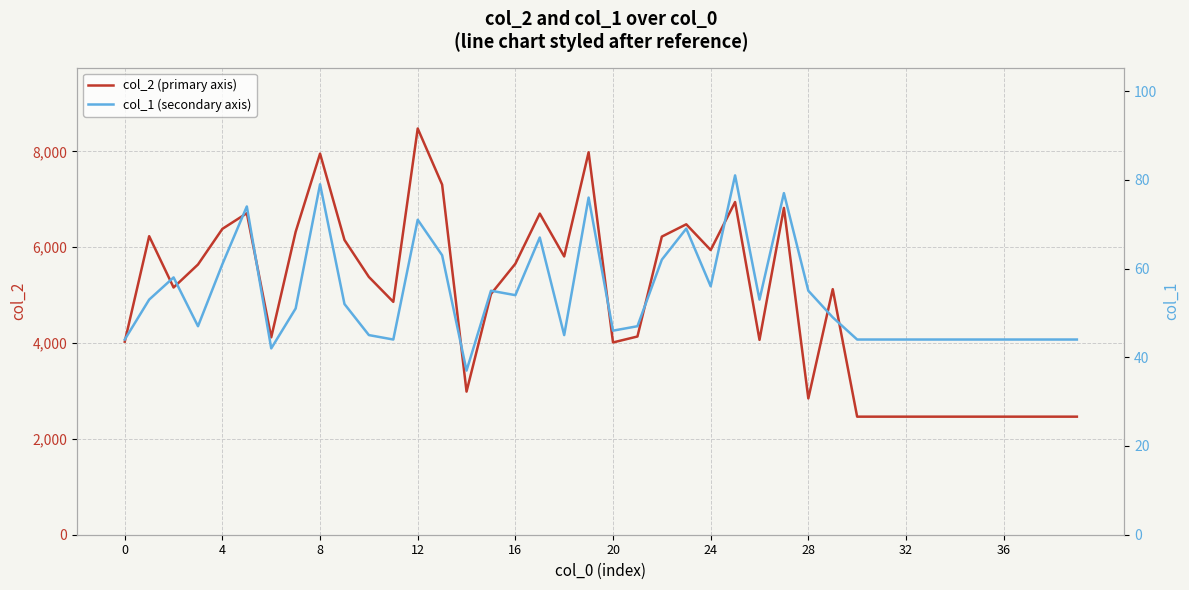

In col_2 (primary axis), how many points are lower than both neighbors (excluding endpoints)?

9